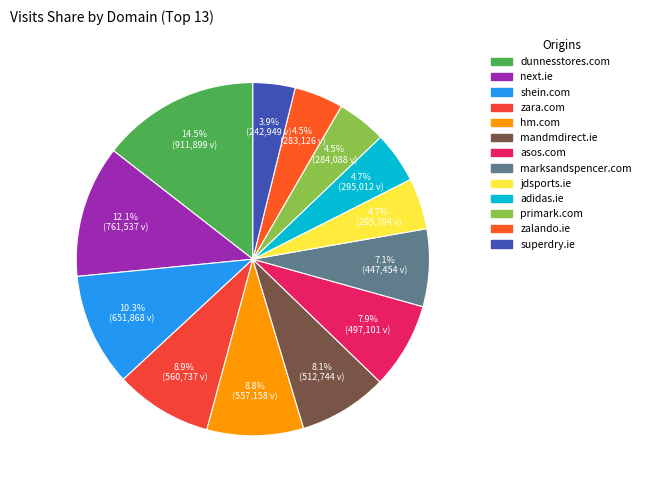

To the nearest percent, what is the average slice percentage?

8%